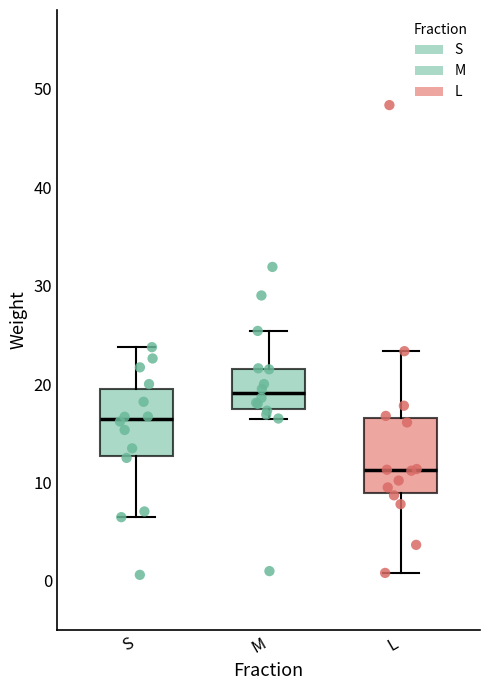

Reading left to right, read every box against the y-axis: the position of its median line, the range the box covers, and the ends of its whiskers. The values are not printed on the chart, so give them approximately, as read against the axis.

S: median 16, box 13 to 20, whiskers 6 to 24
M: median 19, box 17 to 22, whiskers 17 (just below the box's lower edge) to 25
L: median 11, box 9 to 17, whiskers 1 to 23